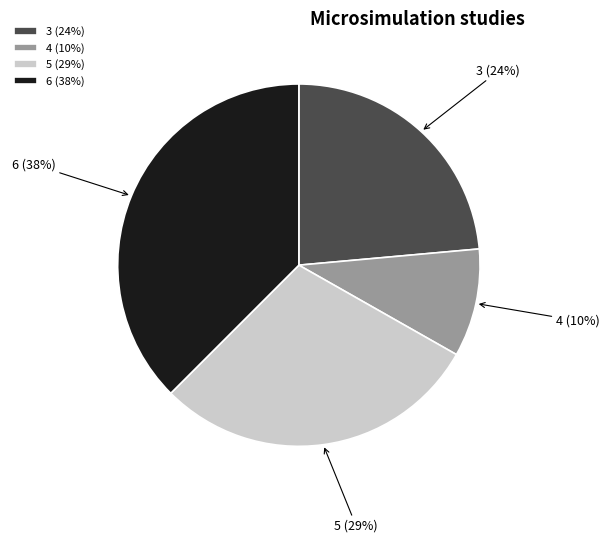

Which category has the biggest portion of the pie?

6